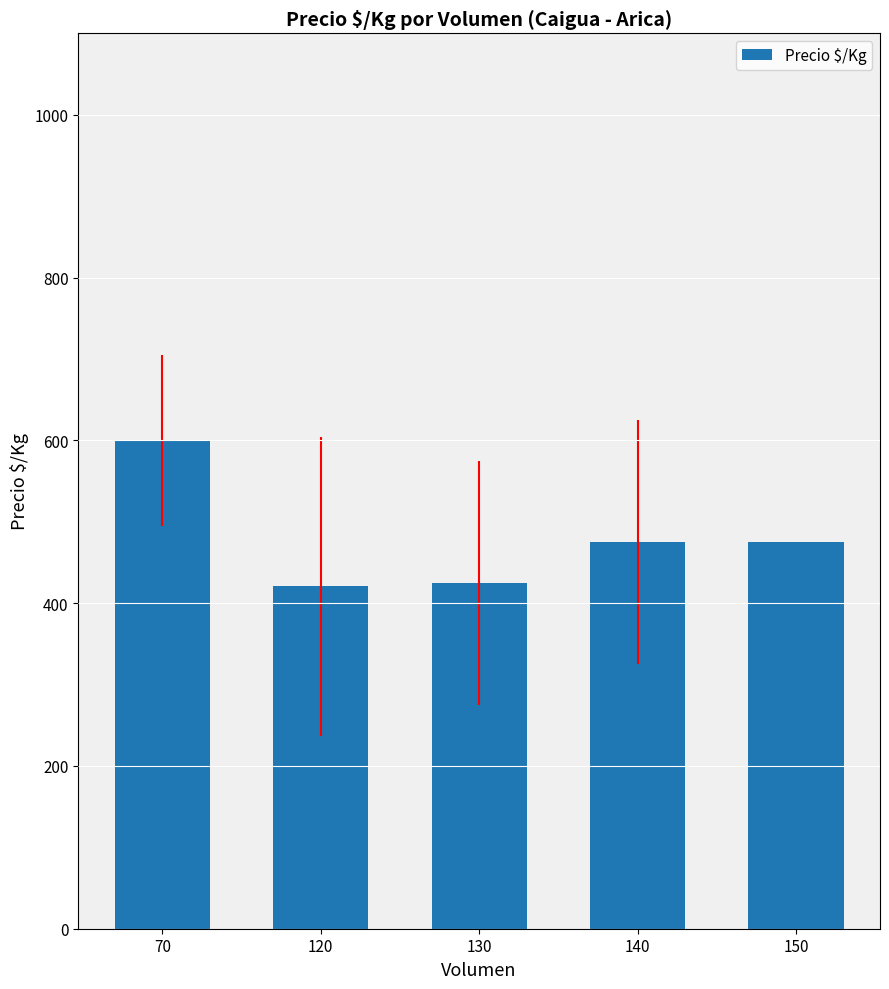

What is the value of the 2nd bar from the left?

420.9